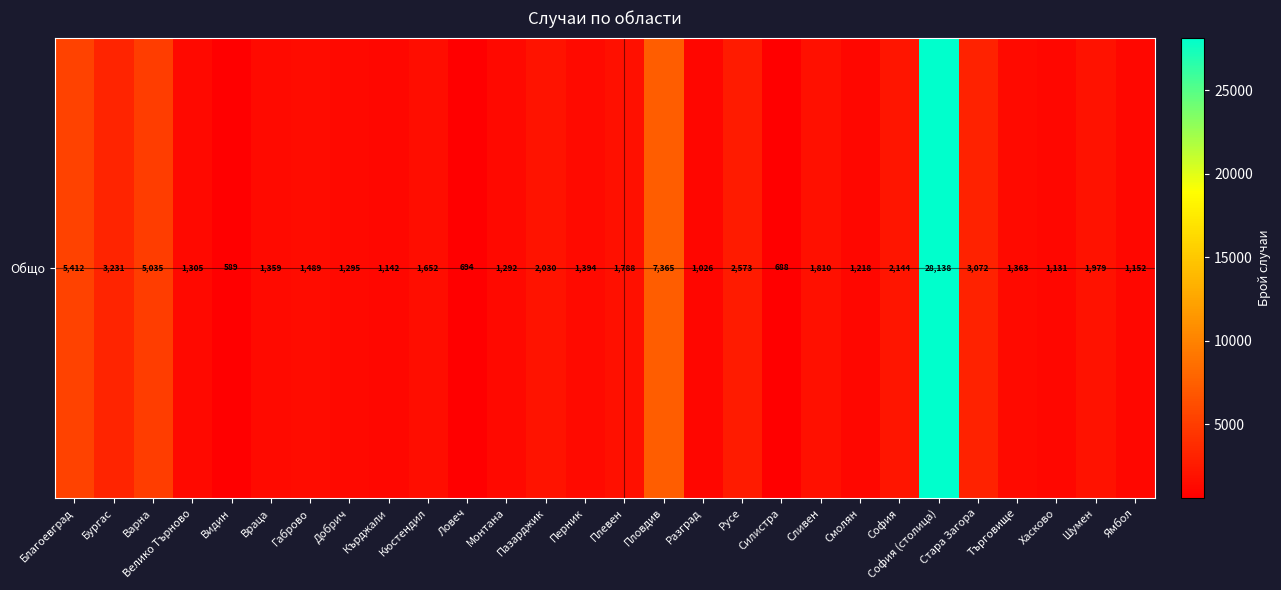

Reading left to right, transcribe all the data shown in this chart.

5412	3231	5035	1305	589	1359	1489	1295	1142	1652	694	1292	2030	1394	1788	7365	1026	2573	688	1810	1218	2144	28138	3072	1363	1131	1979	1152